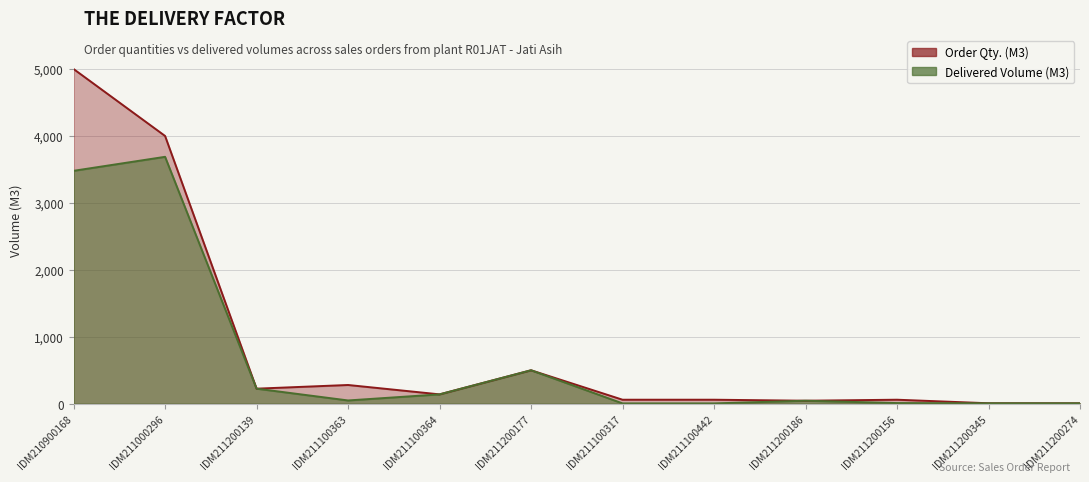

True or false: Delivered Volume (M3) has a value of 259.2 at IDM211200177.

False